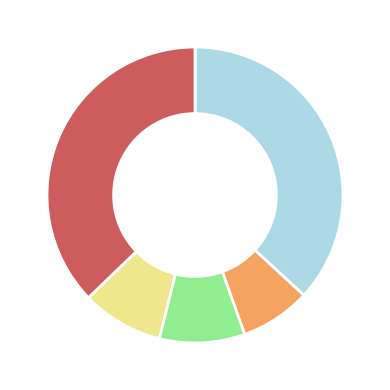

How many segments does this pie chart have?

5